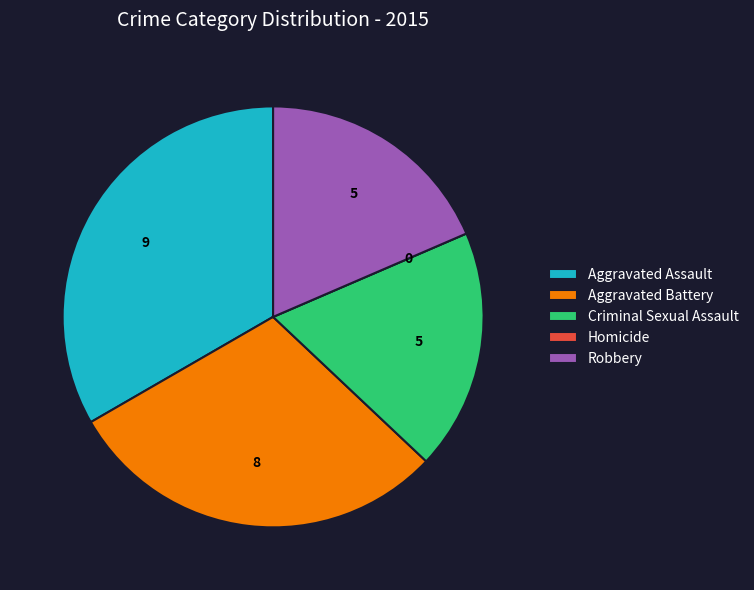

Is there a majority slice in this chart?

No